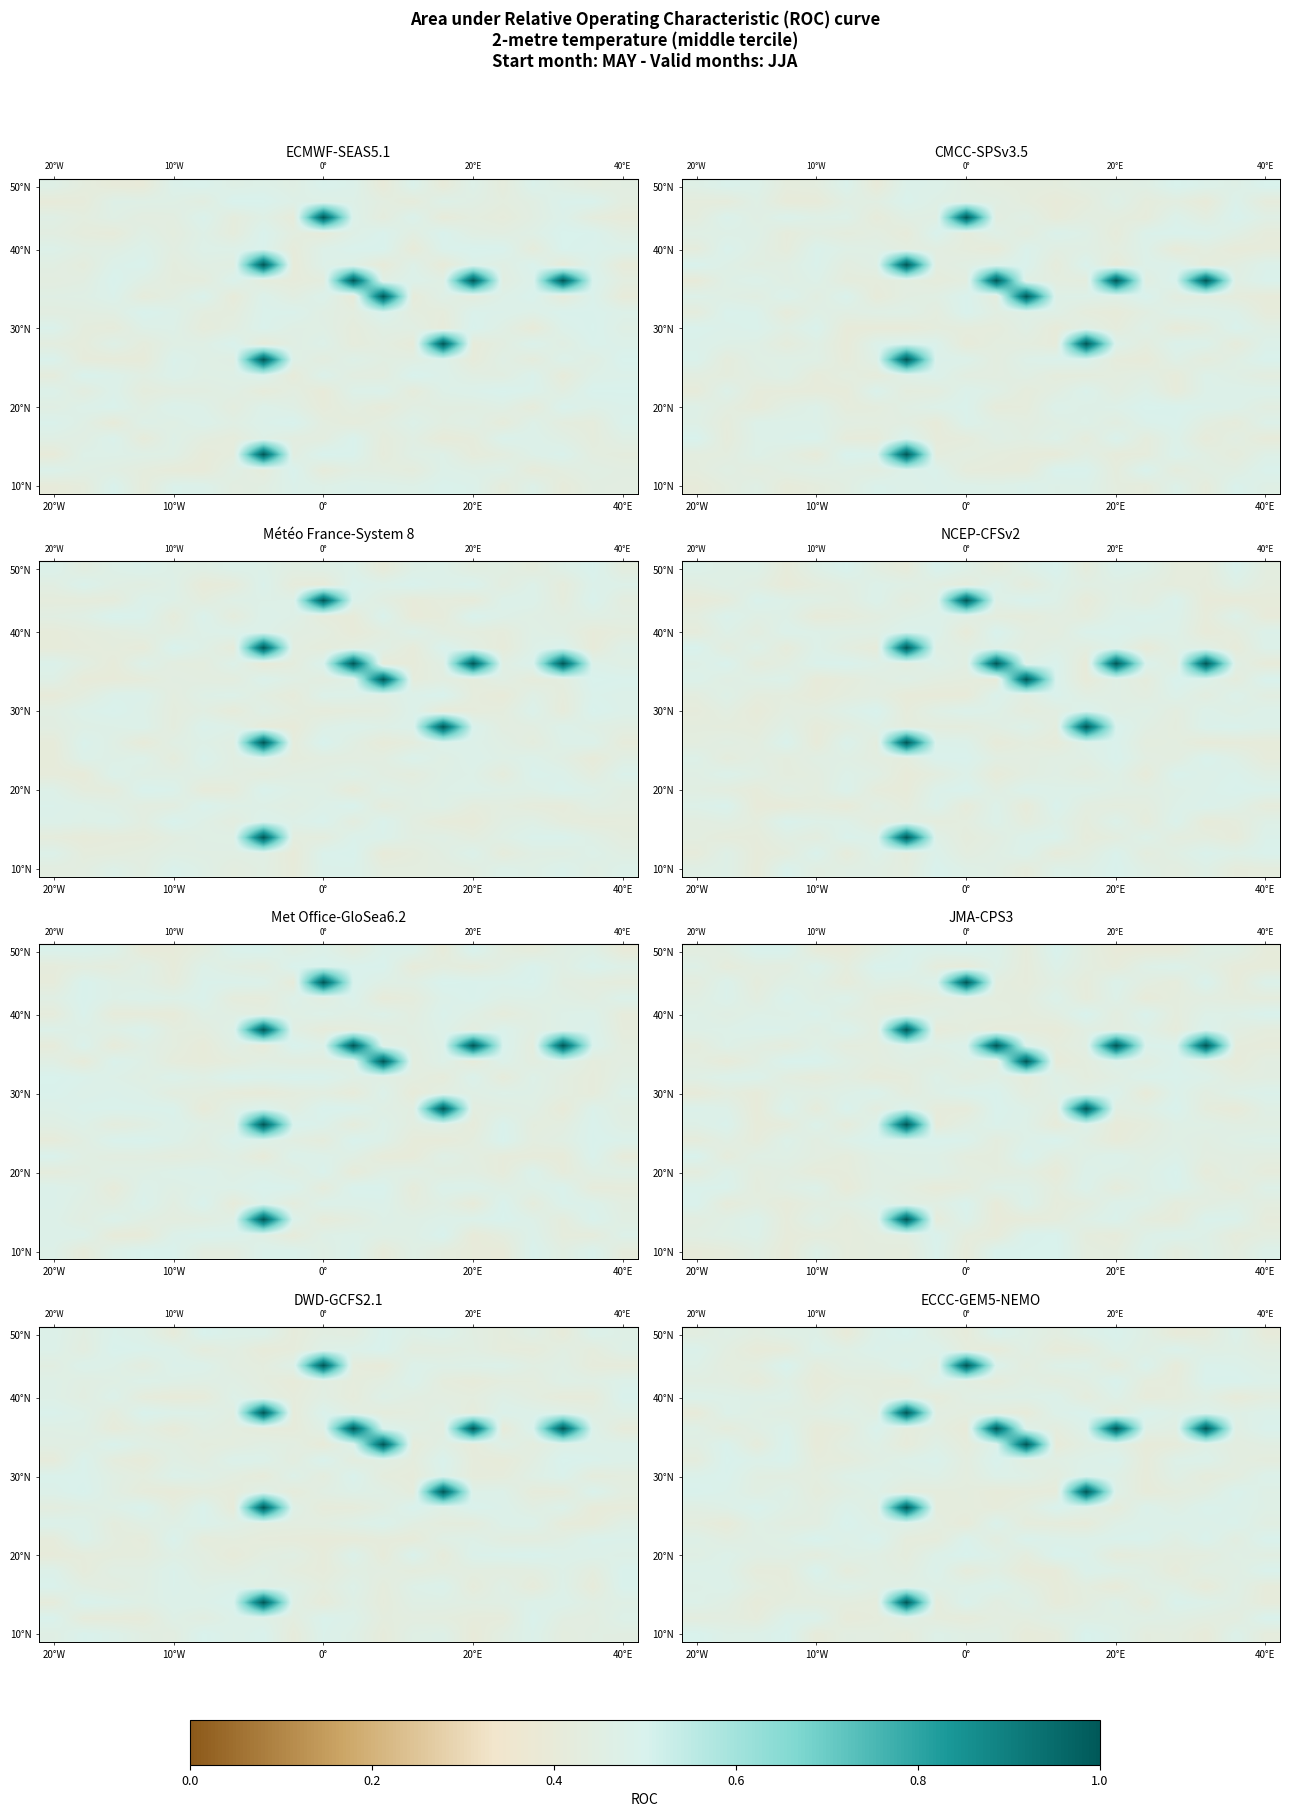

What is the minimum value shown in the chart?

0.4